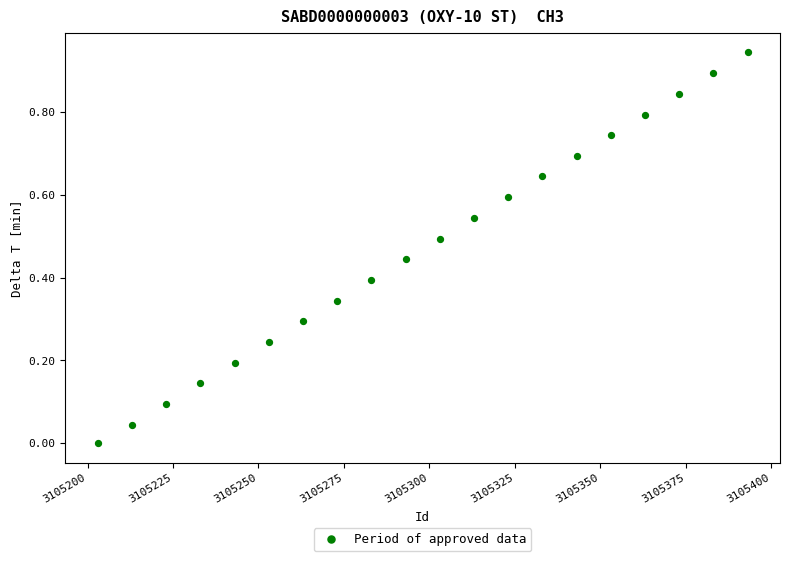

What is the range of X values (max minus min)?

190.0